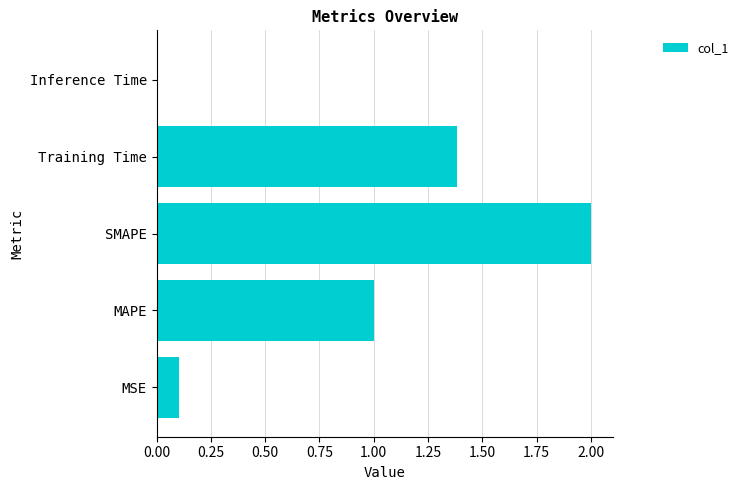

Rank the categories by value from lowest to highest.

Inference Time, MSE, MAPE, Training Time, SMAPE